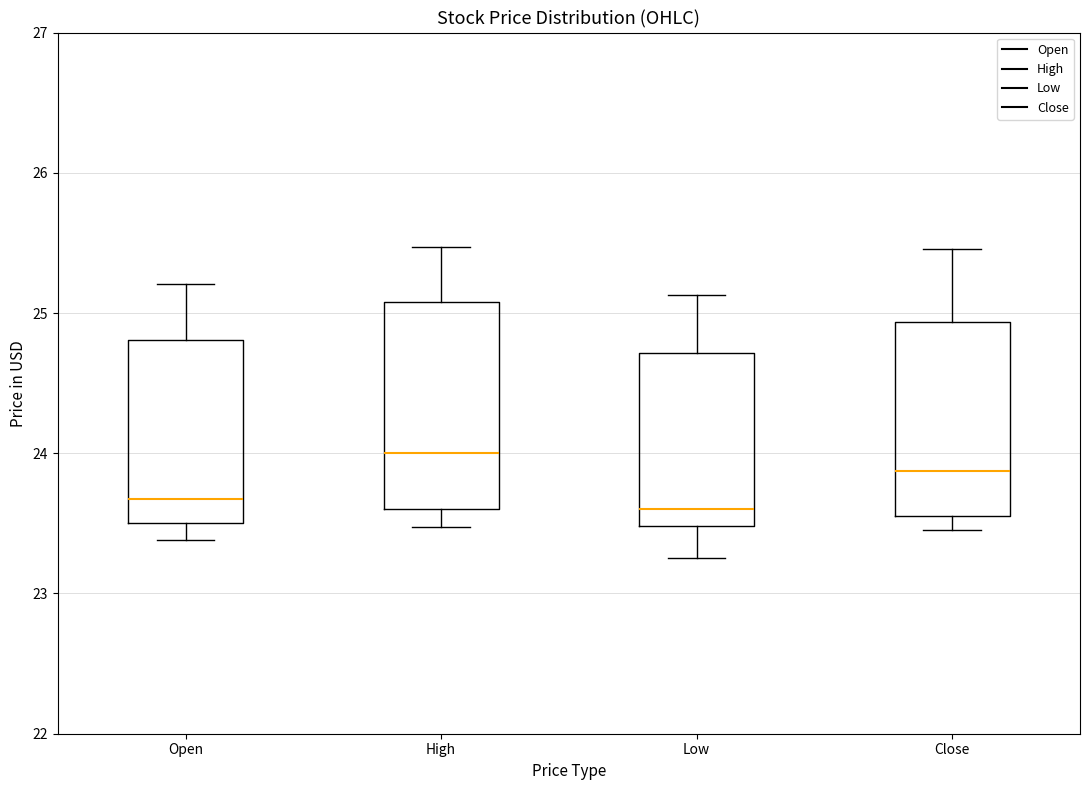

Reading left to right, read every box against the y-axis: the position of its median line, the range the box covers, and the ends of its whiskers. The values are not printed on the chart, so give them approximately, as read against the axis.

Open: median 23.7, box 23.5 to 24.8, whiskers 23.4 to 25.2
High: median 24.0, box 23.6 to 25.1, whiskers 23.5 to 25.5
Low: median 23.6, box 23.5 to 24.7, whiskers 23.3 to 25.1
Close: median 23.9, box 23.6 to 24.9, whiskers 23.5 to 25.5